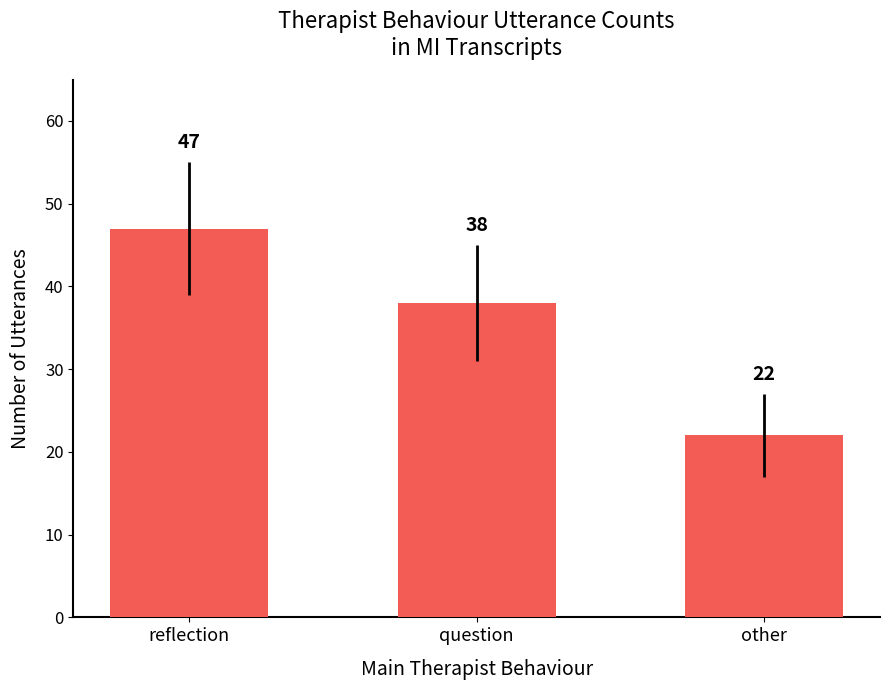

What is the sum of the values at question and reflection?

85